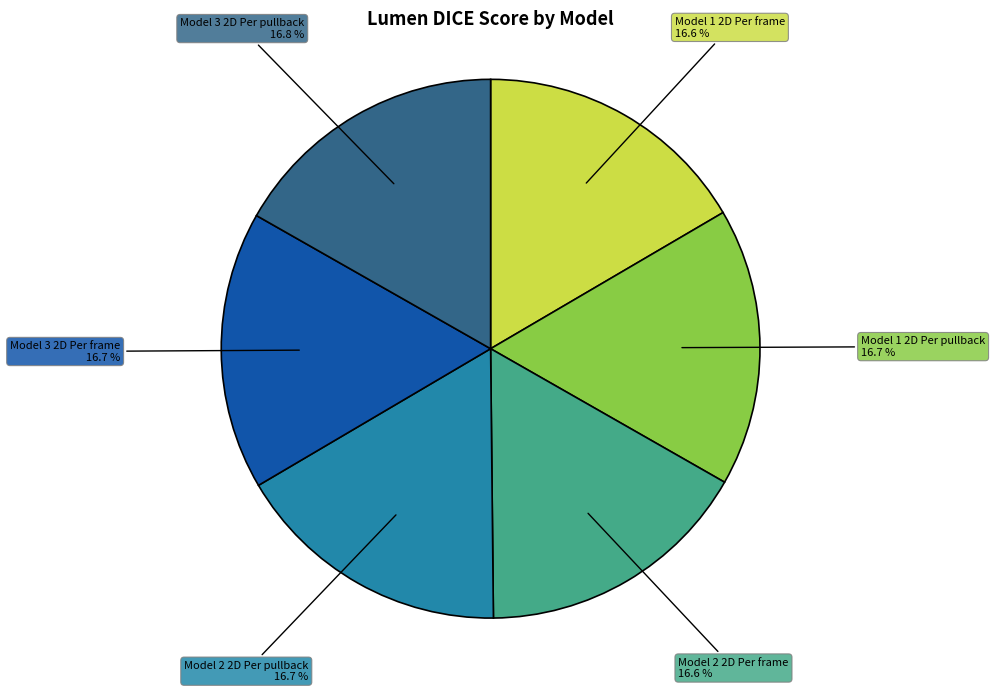

The Model 3 2D Per pullback slice represents 22% of the pie. True or false?

False